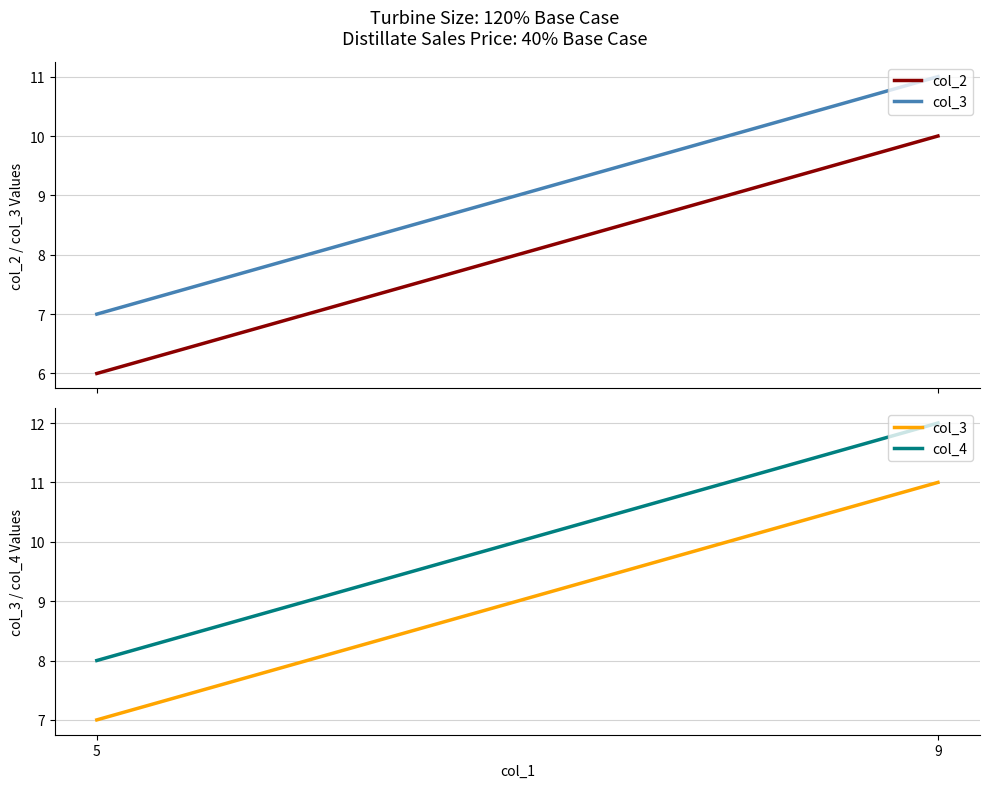

Is the value of col_4 at 9 greater than the value of col_3 at 5?

Yes